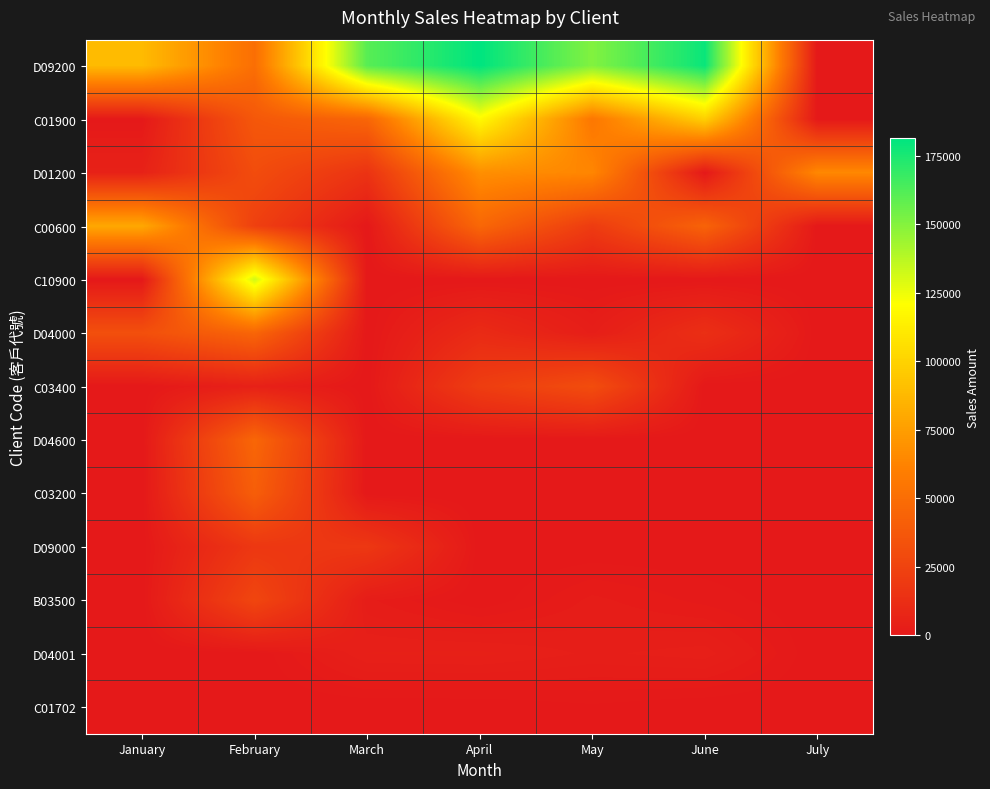

Between March and April, which is larger?

April